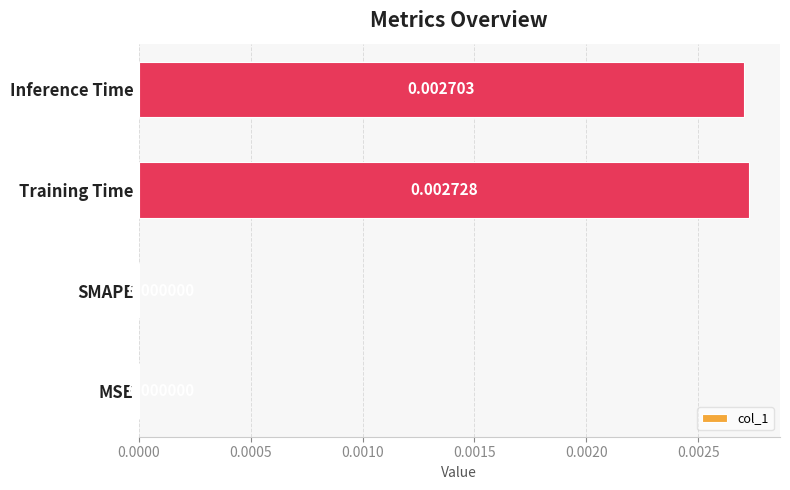

How many values are between 0 and 1?

4